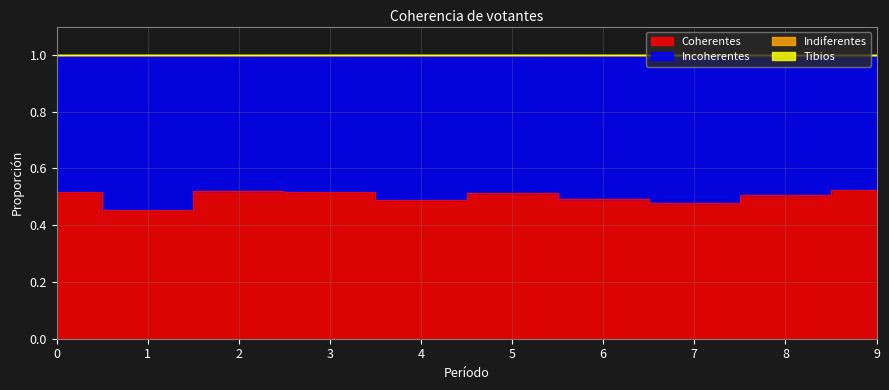

Rank the series by their maximum value, from lowest to highest.

Indiferentes, Tibios, Coherentes, Incoherentes